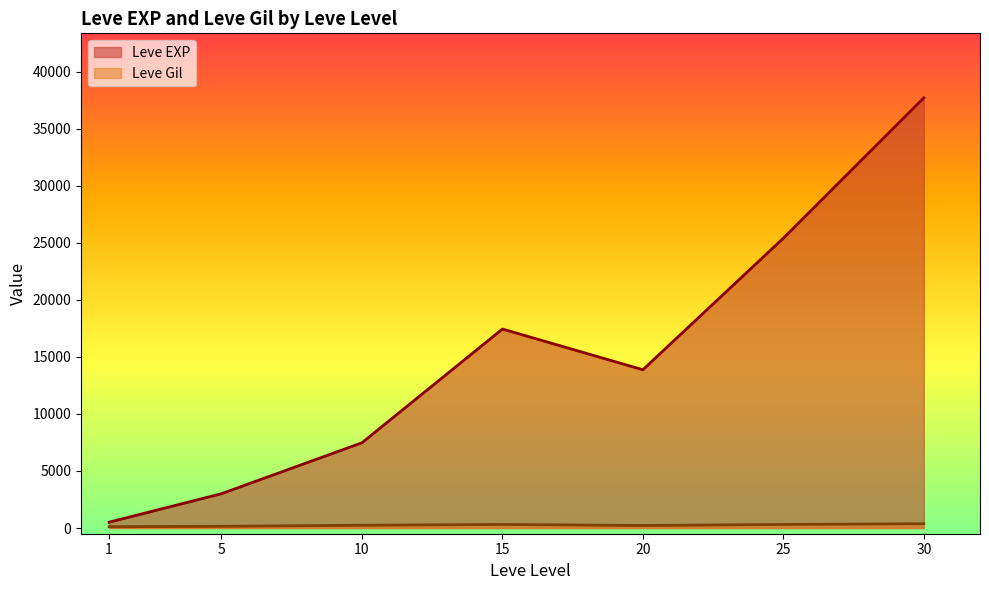

Which series has the widest spread of values?

Leve EXP